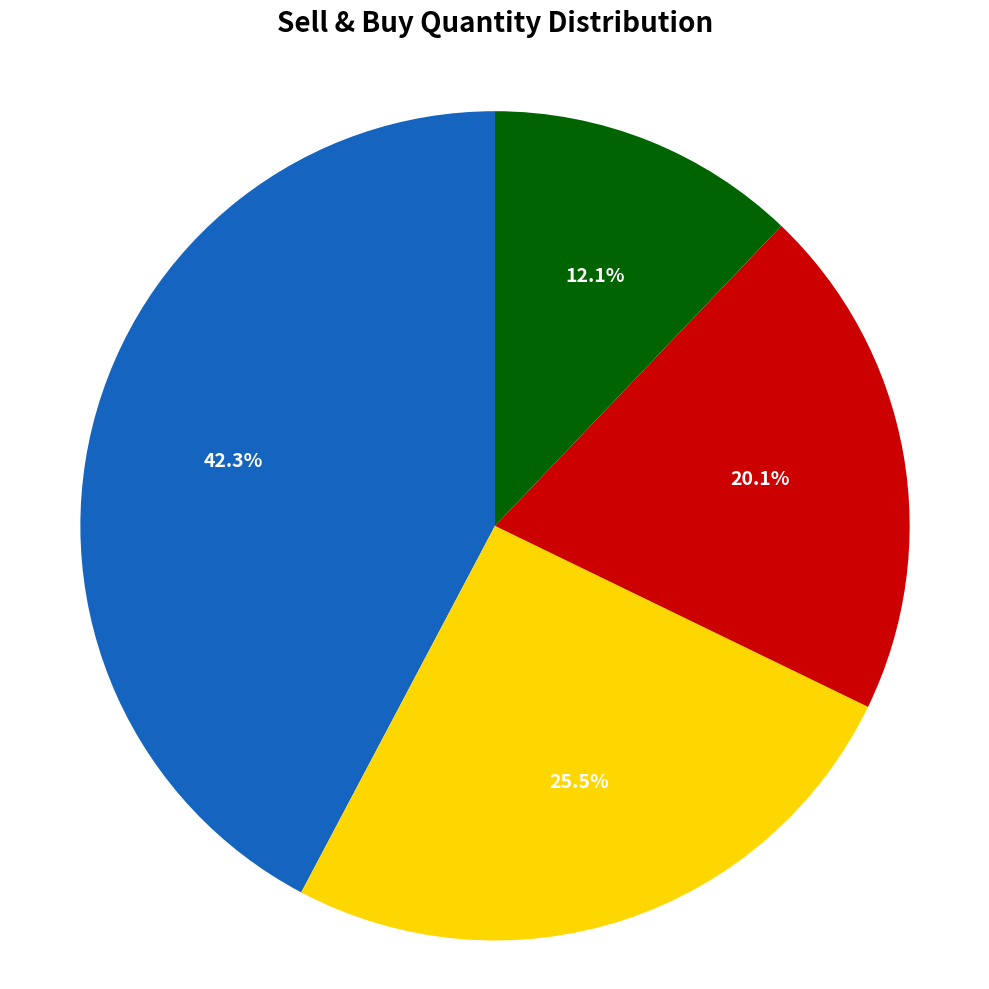

Is there any slice that represents more than half of the pie?

No